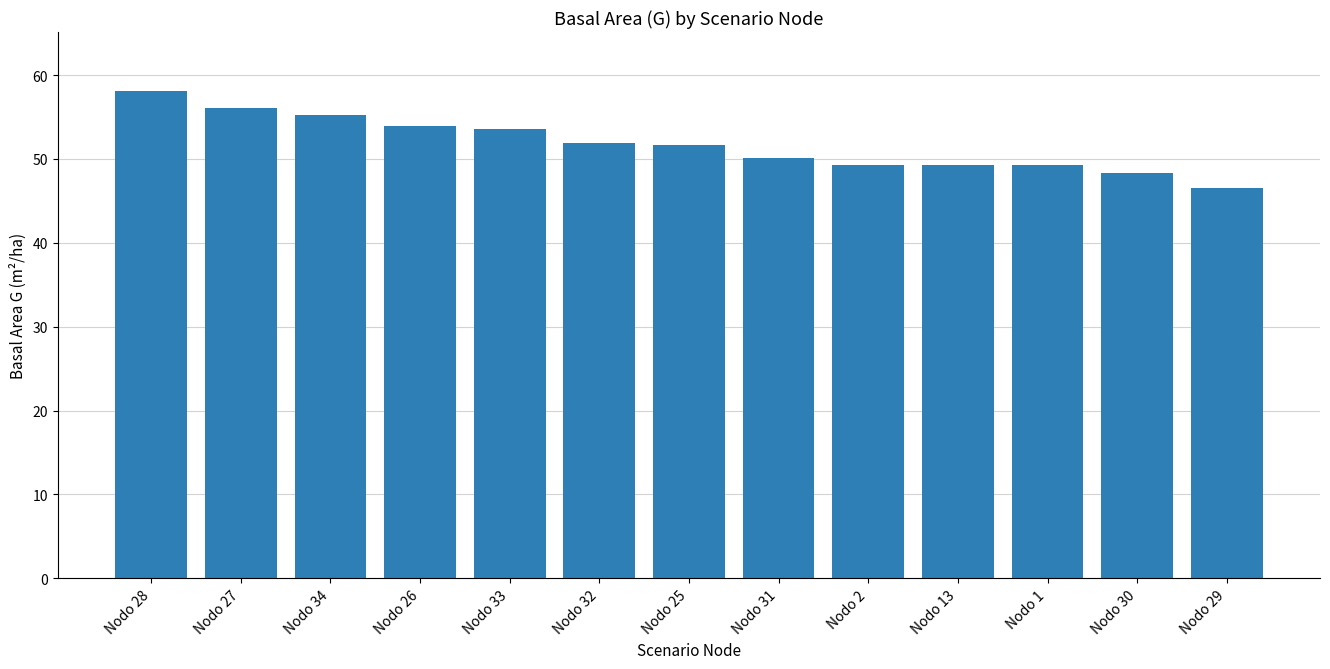

Which label corresponds to the smallest value in the chart?

Nodo 29